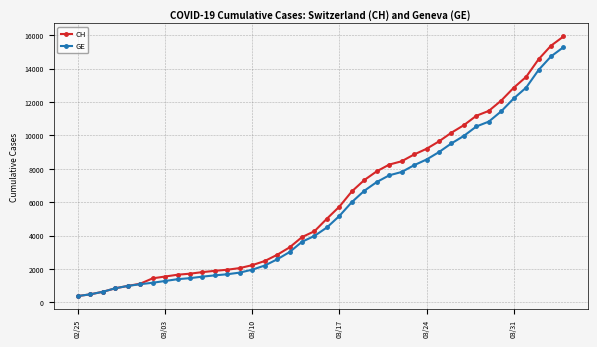

Which series has the widest spread of values?

CH